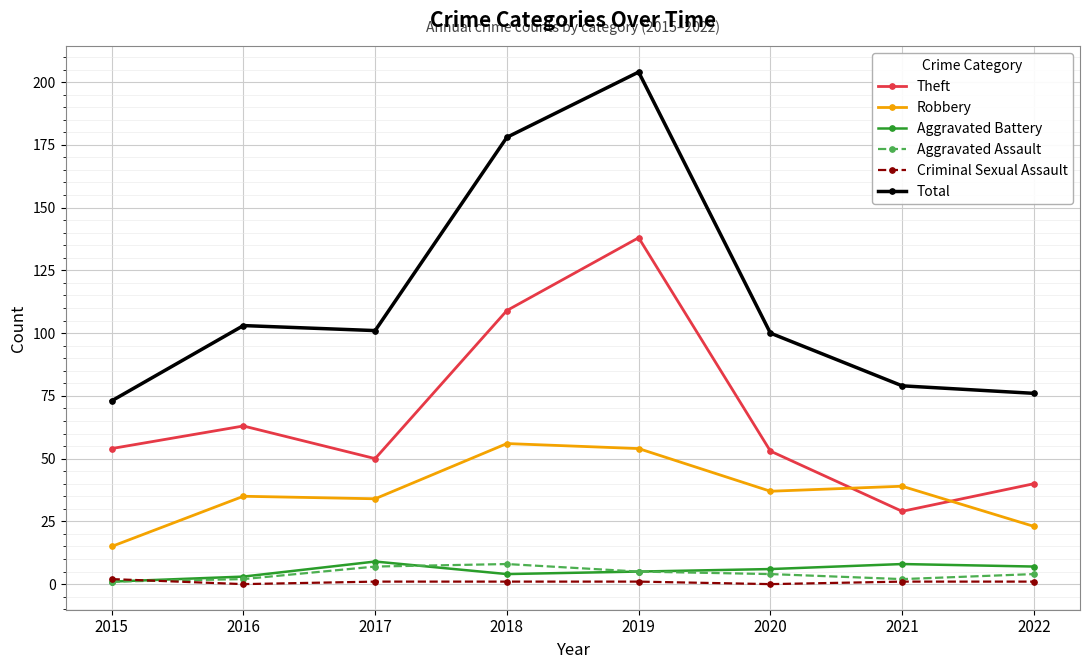

Which series has the largest range (max minus min)?

Total